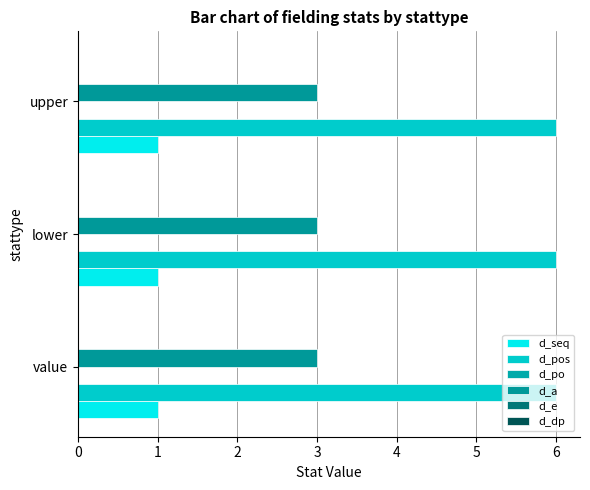

Which series has the largest range (max minus min)?

d_seq